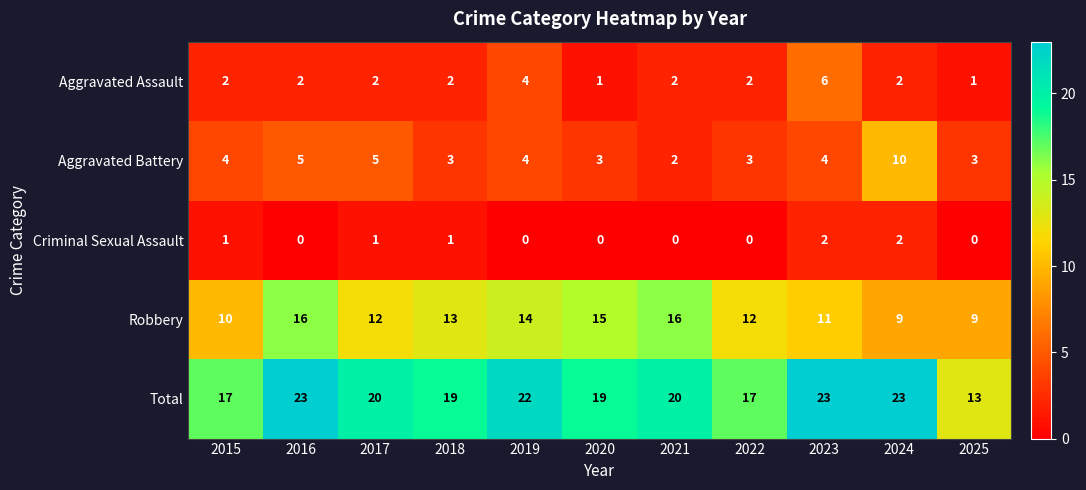

What is the difference between the second highest and second lowest values in the Total series?

6